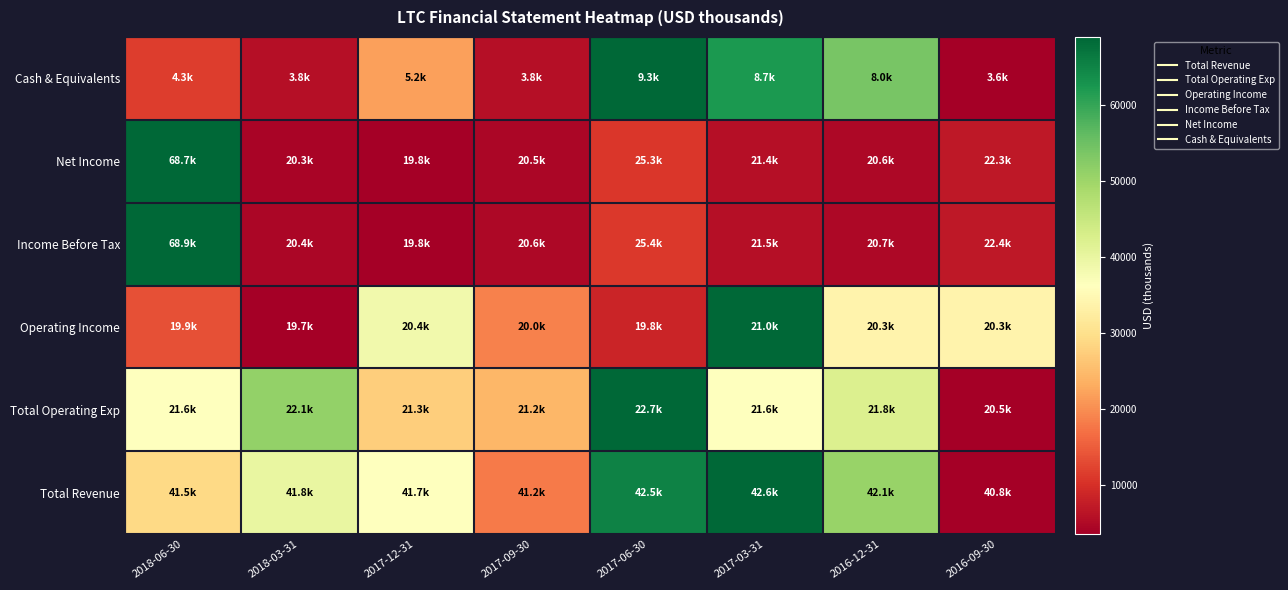

At which label is Cash & Equivalents closest to 6450?

2017-12-31